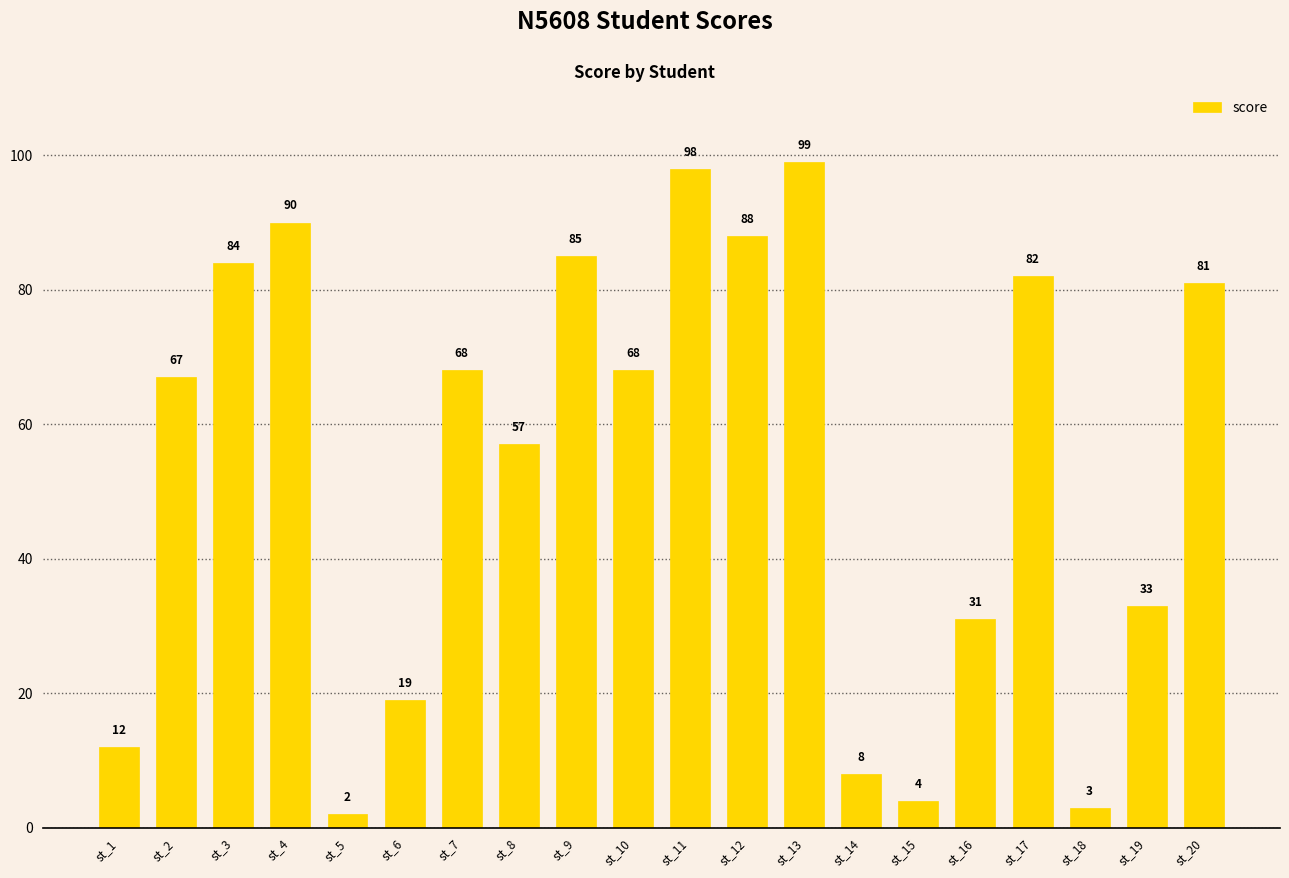

Reading left to right, extract all data points from this chart.

st_1=12	st_2=67	st_3=84	st_4=90	st_5=2	st_6=19	st_7=68	st_8=57	st_9=85	st_10=68	st_11=98	st_12=88	st_13=99	st_14=8	st_15=4	st_16=31	st_17=82	st_18=3	st_19=33	st_20=81